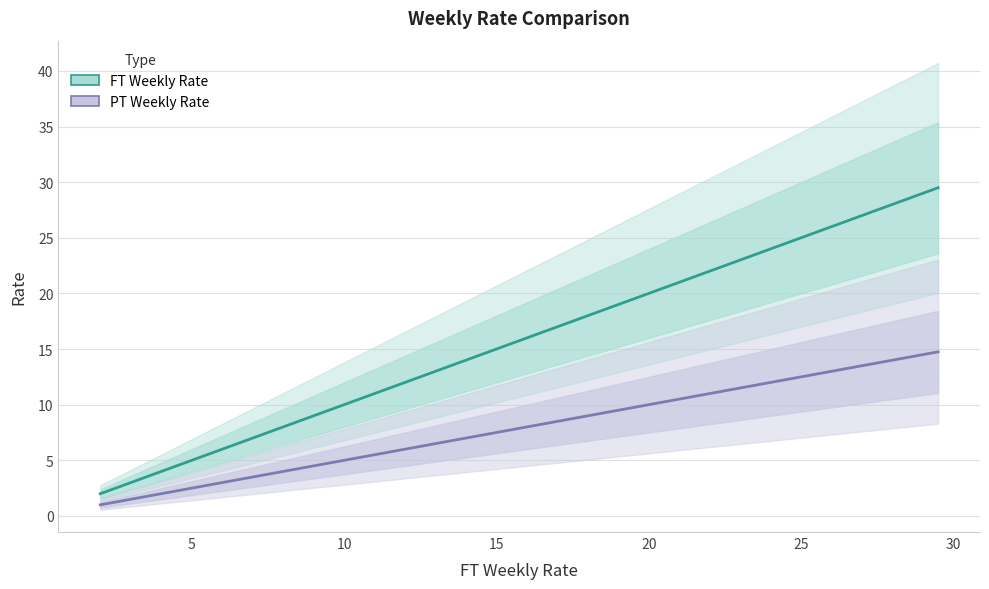

What is the difference between the maximum and minimum values in the PT Weekly Rate series?

13.8